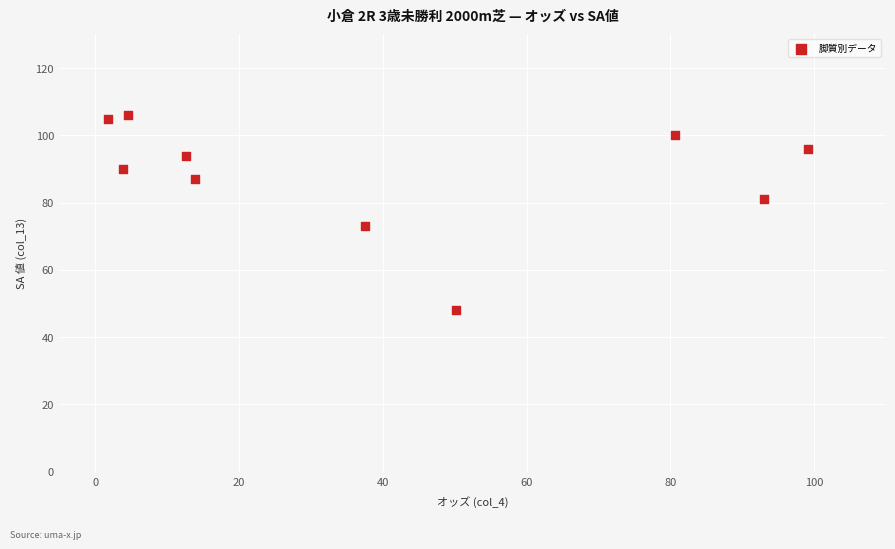

What is the range of Y values (max minus min)?

58